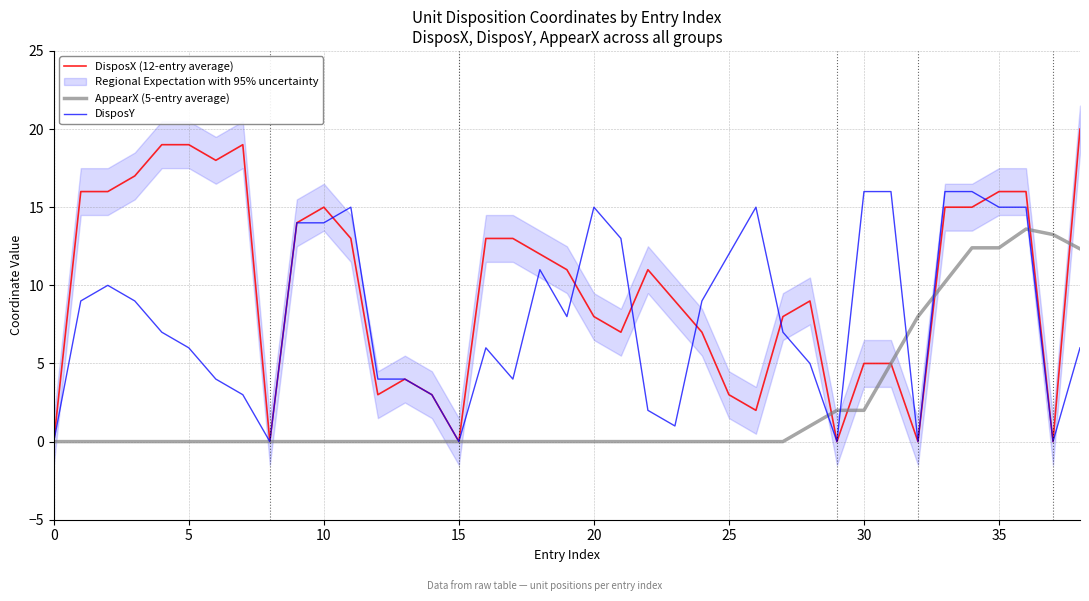

Reading right to left, extract all data points from this chart.

DisposX (12-entry average): 20.0	0.0	16.0	16.0	15.0	15.0	0.0	5.0	5.0	0.0	9.0	8.0	2.0	3.0	7.0	9.0	11.0	7.0	8.0	11.0	12.0	13.0	13.0	0.0	3.0	4.0	3.0	13.0	15.0	14.0	0.0	19.0	18.0	19.0	19.0	17.0	16.0	16.0	0.0
AppearX (5-entry average): 12.3	13.2	13.6	12.4	12.4	10.2	8.0	5.0	2.0	2.0	1.0	0.0	0.0	0.0	0.0	0.0	0.0	0.0	0.0	0.0	0.0	0.0	0.0	0.0	0.0	0.0	0.0	0.0	0.0	0.0	0.0	0.0	0.0	0.0	0.0	0.0	0.0	0.0	0.0
DisposY: 6.0	0.0	15.0	15.0	16.0	16.0	0.0	16.0	16.0	0.0	5.0	7.0	15.0	12.0	9.0	1.0	2.0	13.0	15.0	8.0	11.0	4.0	6.0	0.0	3.0	4.0	4.0	15.0	14.0	14.0	0.0	3.0	4.0	6.0	7.0	9.0	10.0	9.0	0.0